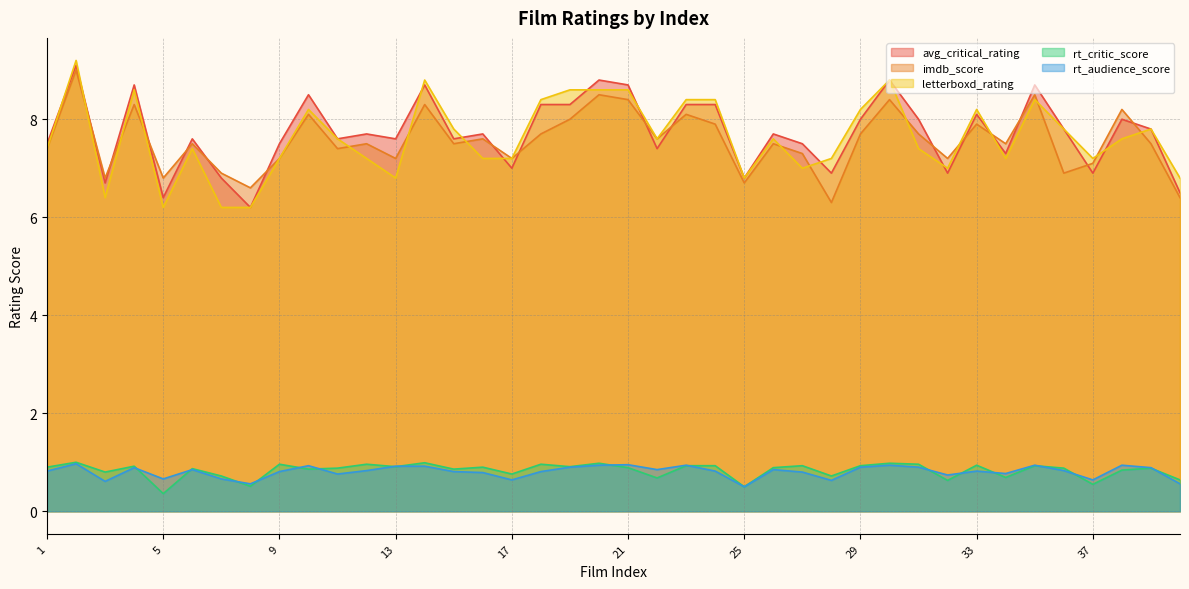

What is the difference between the rt_audience_score values at 26 and 16?

0.1